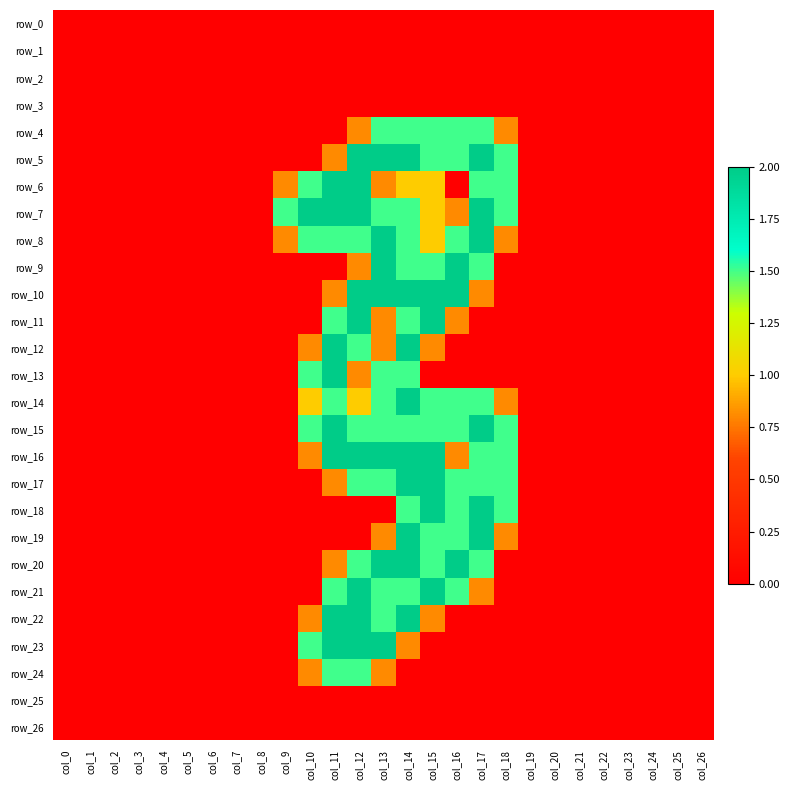

Which series has the largest range (max minus min)?

row_5